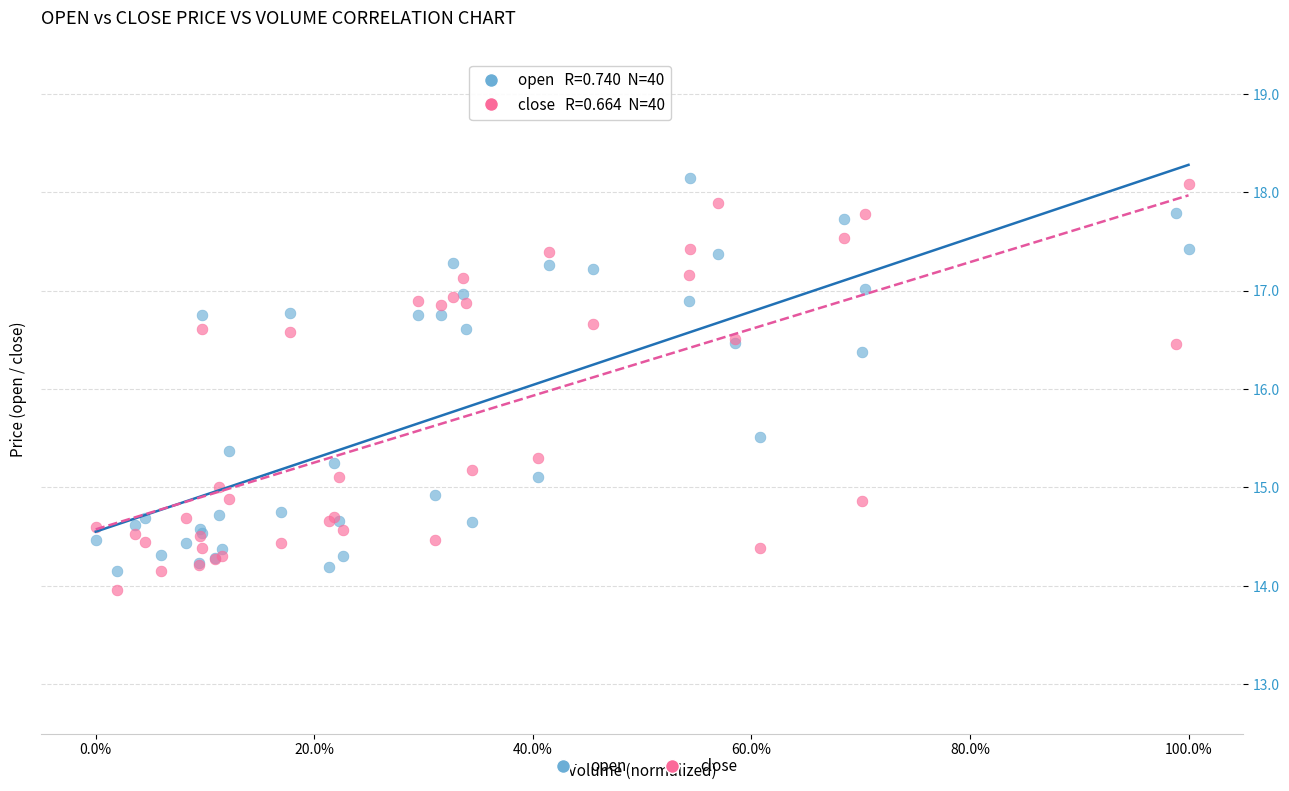

Which series contains the highest Y value?

open